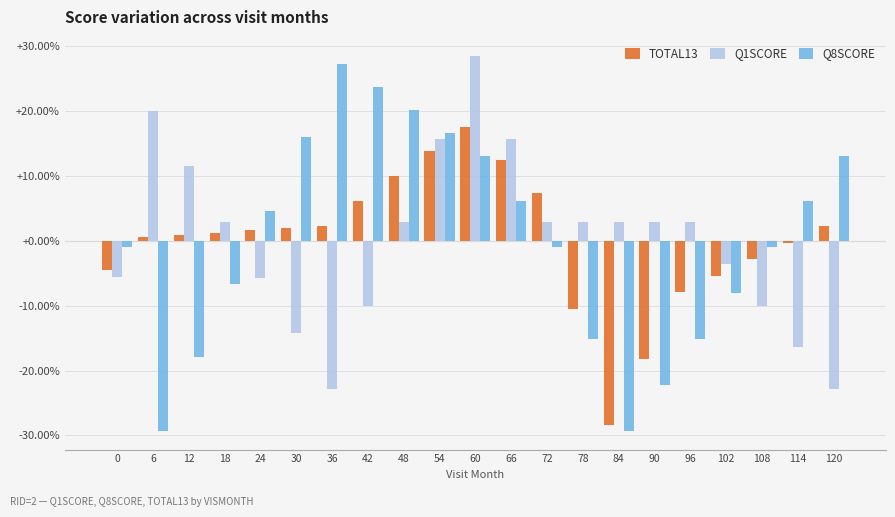

Between 24 and 72, which series saw the biggest shift?

Q1SCORE